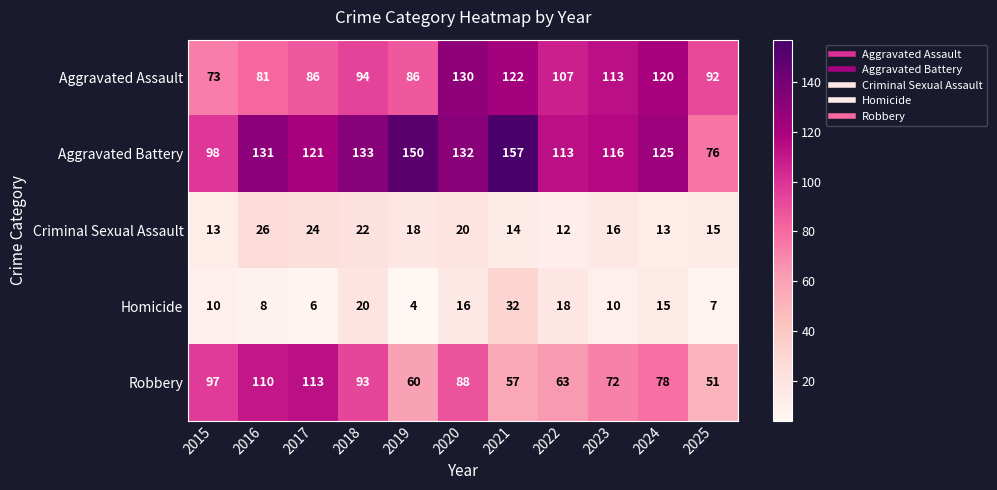

The value of Aggravated Assault at 2019 is 86. True or false?

True